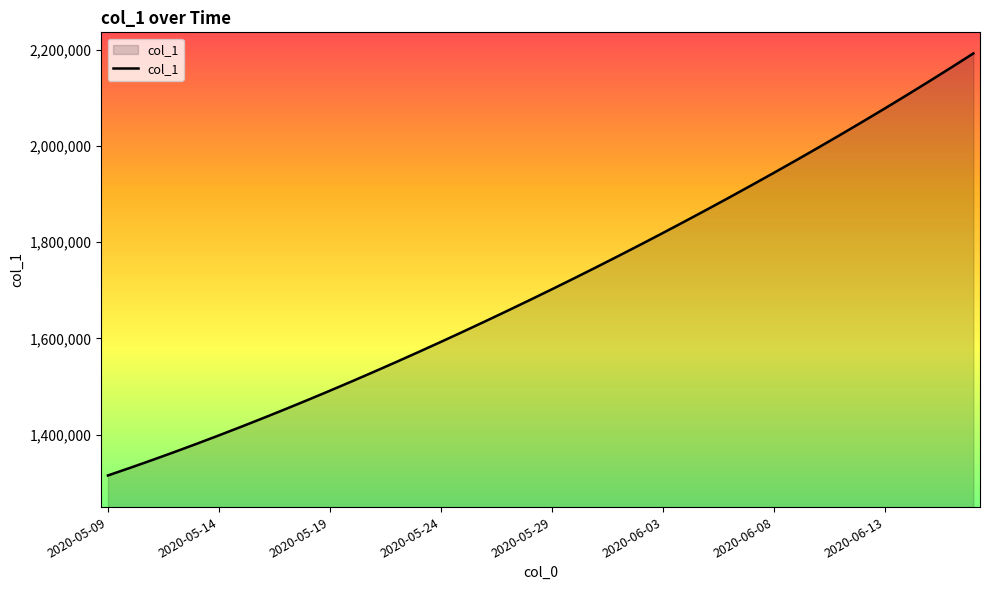

What is the maximum value shown in the chart?

2192182.0